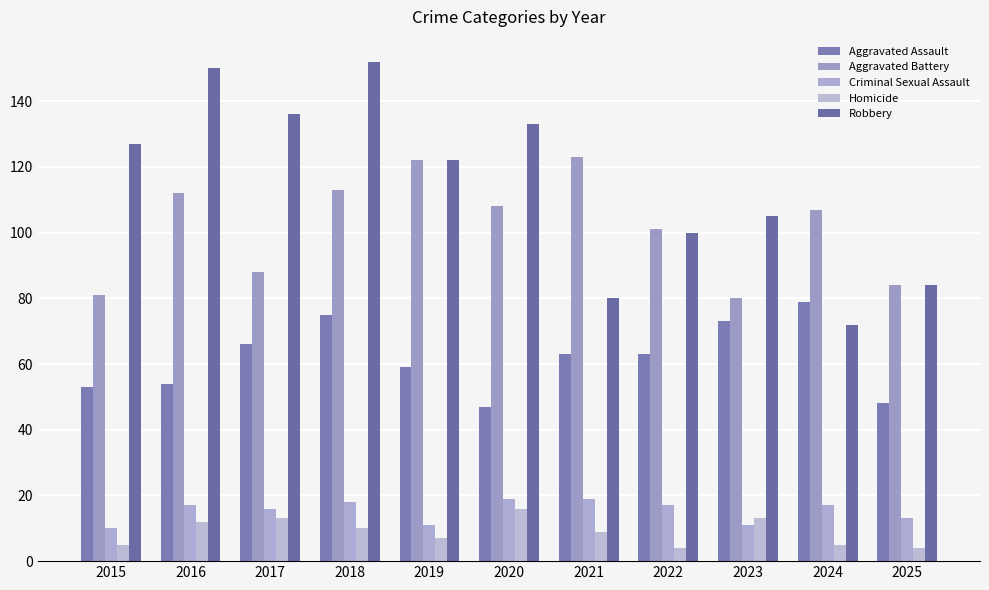

Reading left to right, transcribe all the data shown in this chart.

Aggravated Assault: 2015=53	2016=54	2017=66	2018=75	2019=59	2020=47	2021=63	2022=63	2023=73	2024=79	2025=48
Aggravated Battery: 2015=81	2016=112	2017=88	2018=113	2019=122	2020=108	2021=123	2022=101	2023=80	2024=107	2025=84
Criminal Sexual Assault: 2015=10	2016=17	2017=16	2018=18	2019=11	2020=19	2021=19	2022=17	2023=11	2024=17	2025=13
Homicide: 2015=5	2016=12	2017=13	2018=10	2019=7	2020=16	2021=9	2022=4	2023=13	2024=5	2025=4
Robbery: 2015=127	2016=150	2017=136	2018=152	2019=122	2020=133	2021=80	2022=100	2023=105	2024=72	2025=84